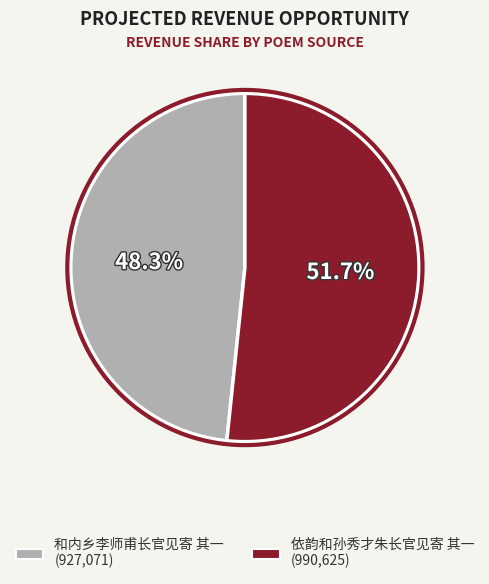

Count the number of slices in the pie.

2